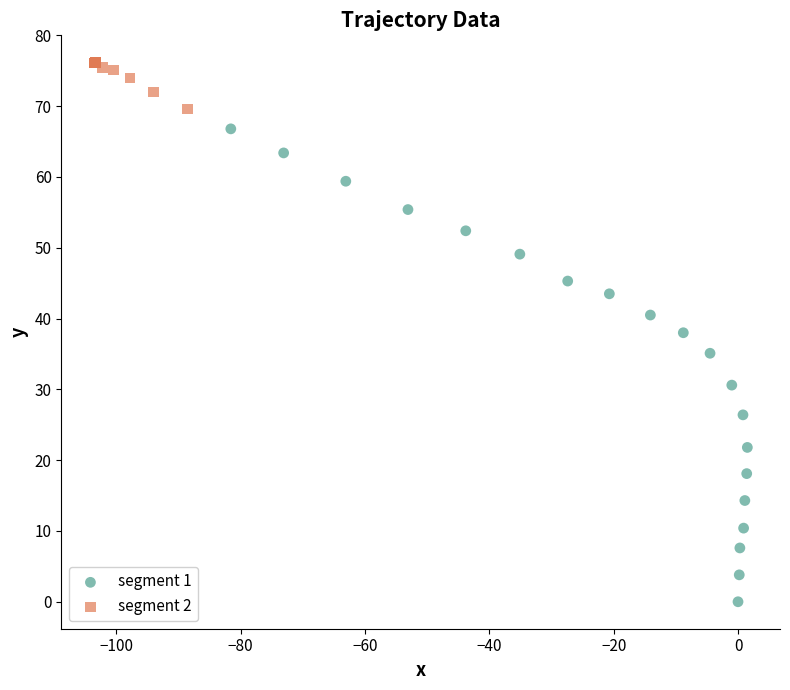

Which series contains the lowest Y value?

segment 1